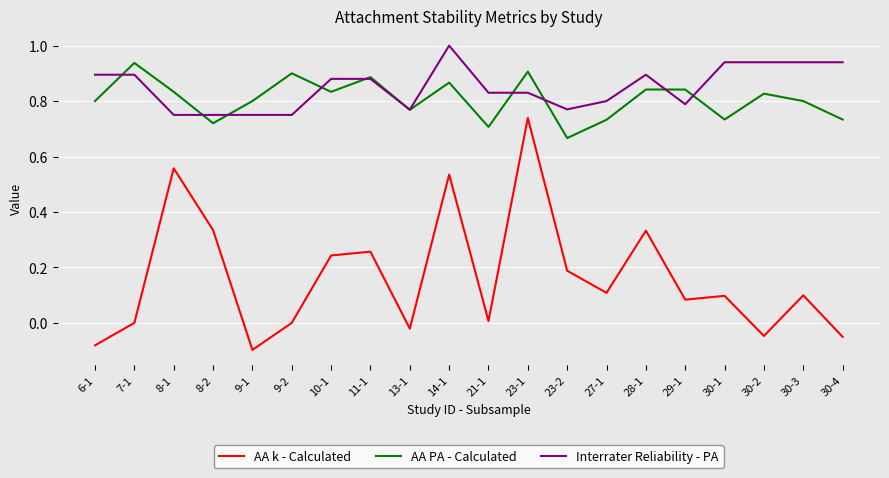

True or false: AA k - Calculated and Interrater Reliability - PA intersect in this chart.

False